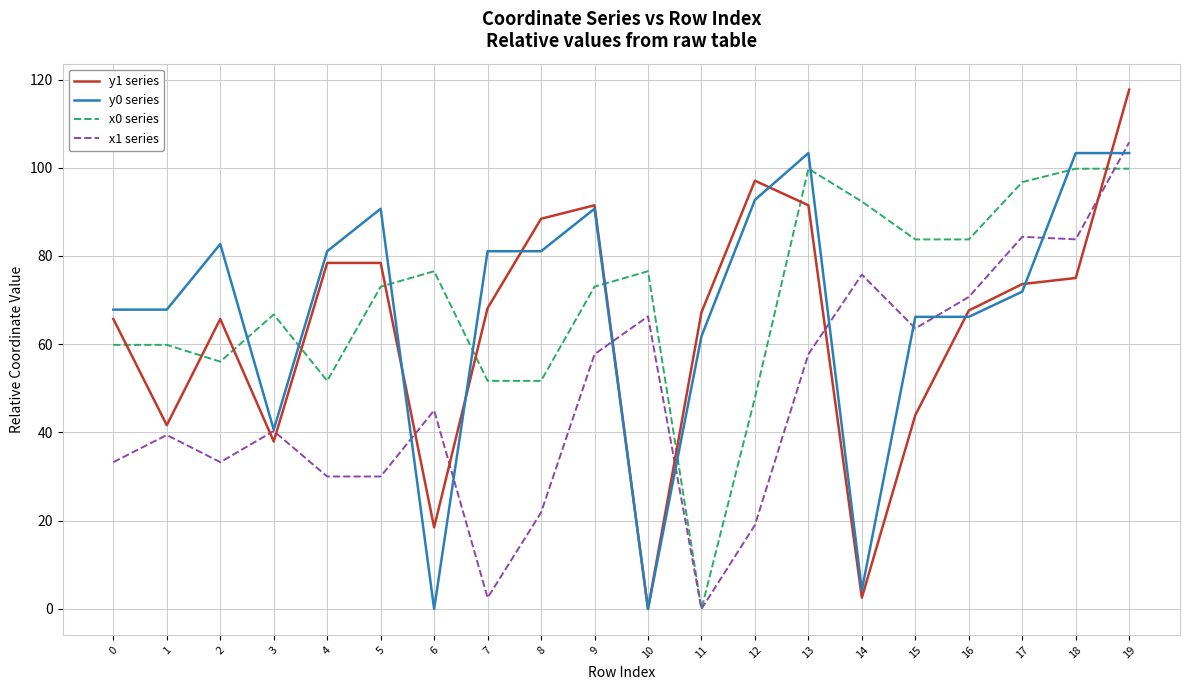

Does the chart have visible grid lines?

Yes